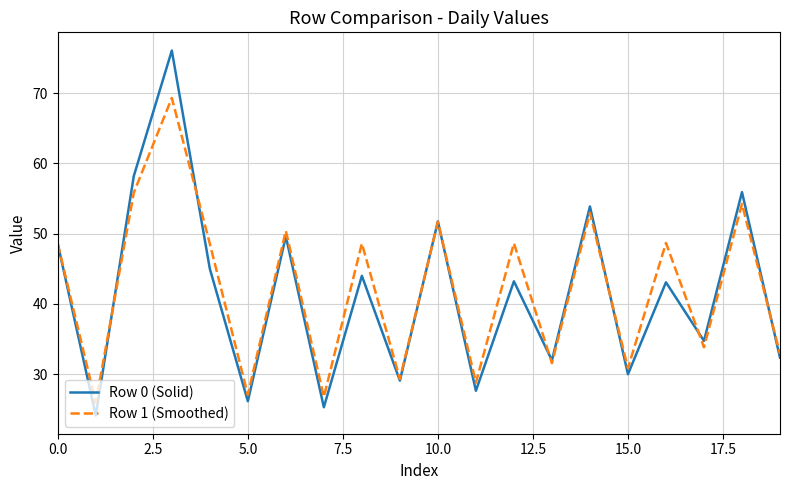

What is the maximum value shown in the chart?

76.1